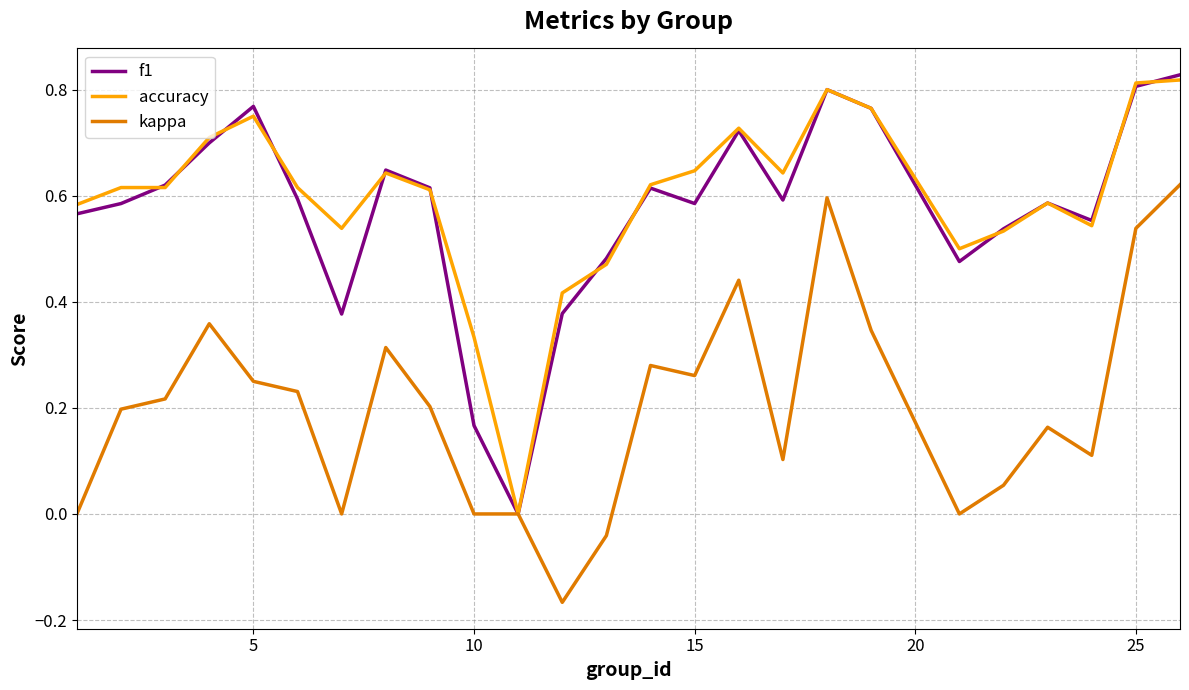

Is this an area chart (filled region under the line)?

No